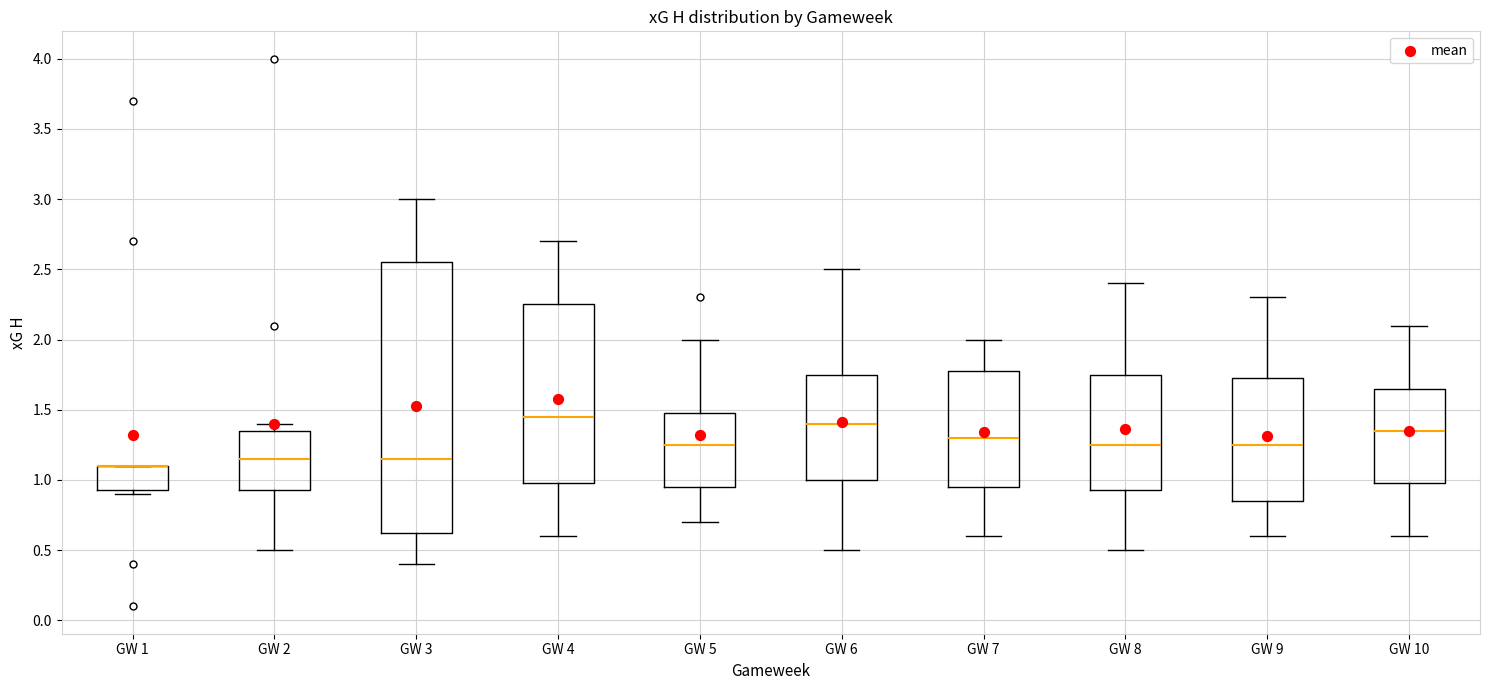

Reading left to right, read every box against the y-axis: the position of its median line, the range the box covers, and the ends of its whiskers. The values are not printed on the chart, so give them approximately, as read against the axis.

GW 1: median 1.10 (drawn on the box's upper edge), box 0.95 to 1.10, whiskers 0.90 to 1.10
GW 2: median 1.15, box 0.95 to 1.35, whiskers 0.50 to 1.40
GW 3: median 1.15, box 0.65 to 2.55, whiskers 0.40 to 3.00
GW 4: median 1.45, box 1.00 to 2.25, whiskers 0.60 to 2.70
GW 5: median 1.25, box 0.95 to 1.50, whiskers 0.70 to 2.00
GW 6: median 1.40, box 1.00 to 1.75, whiskers 0.50 to 2.50
GW 7: median 1.30, box 0.95 to 1.80, whiskers 0.60 to 2.00
GW 8: median 1.25, box 0.95 to 1.75, whiskers 0.50 to 2.40
GW 9: median 1.25, box 0.85 to 1.75, whiskers 0.60 to 2.30
GW 10: median 1.35, box 1.00 to 1.65, whiskers 0.60 to 2.10